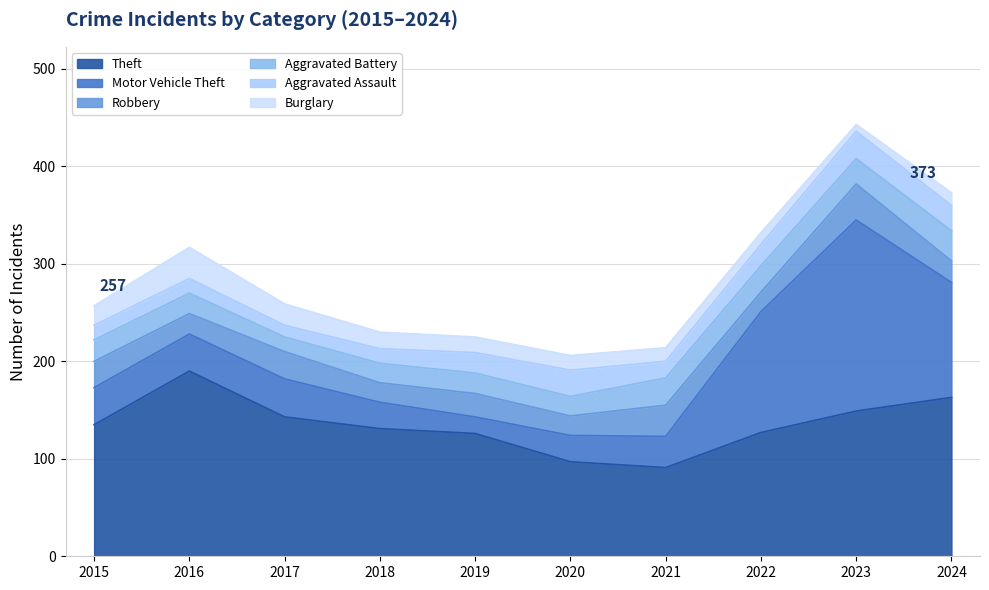

How many values in the Burglary series are below 16?

5